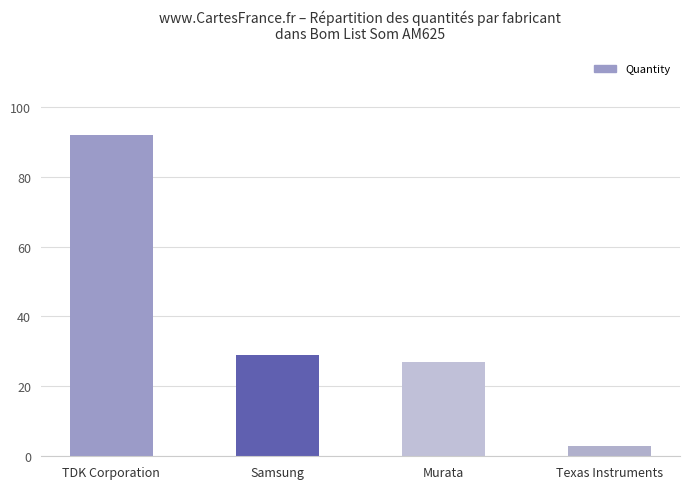

Does the chart contain stacked bars?

No